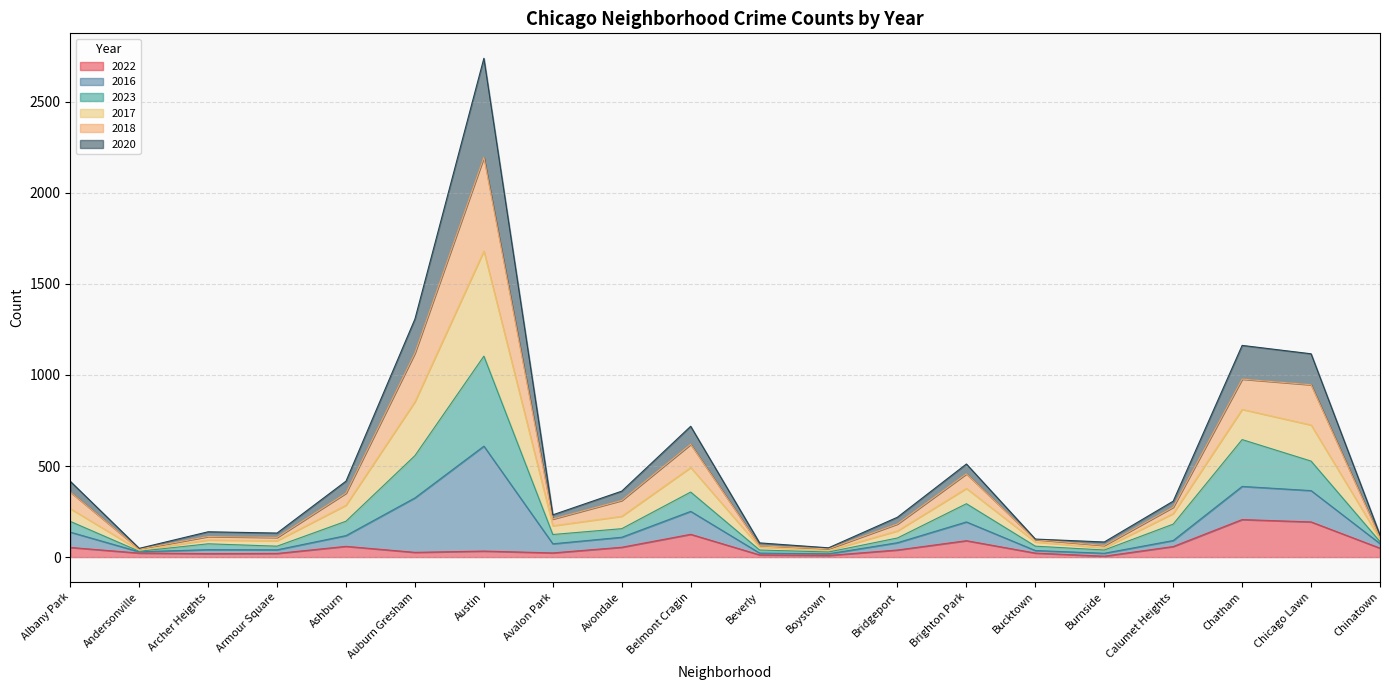

Which category has the lowest value in the 2017 series?

Andersonville